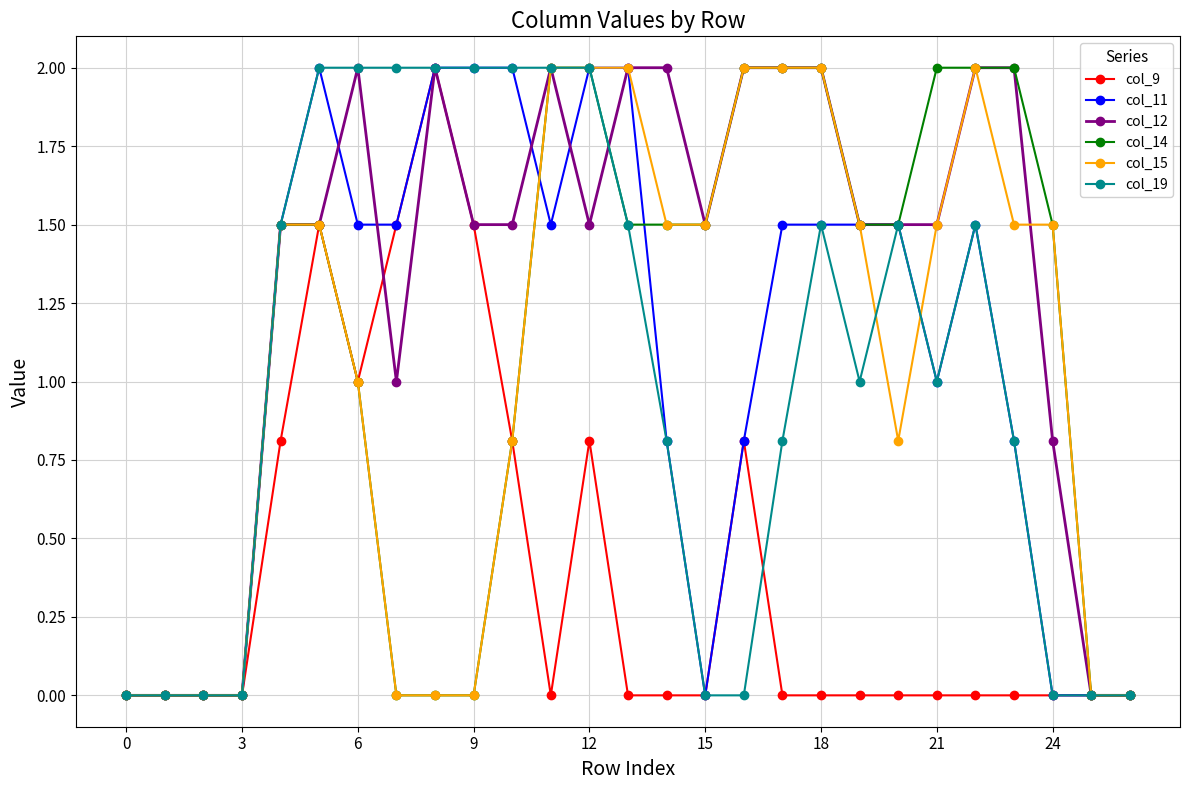

What are all the series names shown in the legend?

col_9, col_11, col_12, col_14, col_15, col_19